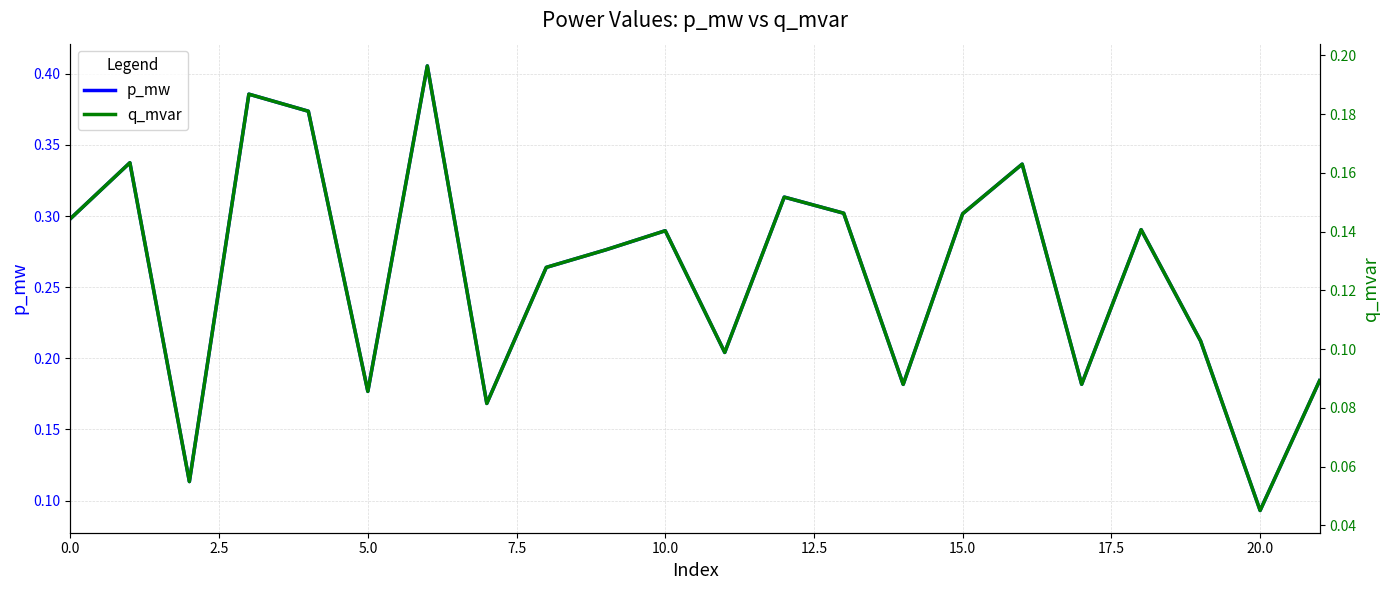

Which series changed the most between 16 and 18?

p_mw